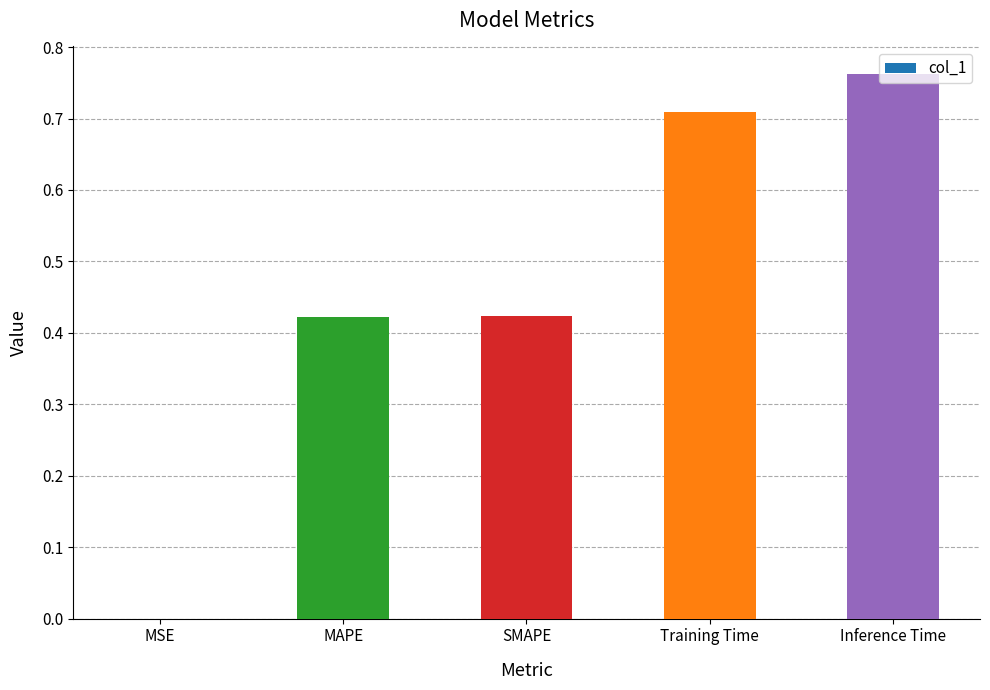

What is the sum of the values at Inference Time and SMAPE?

1.2